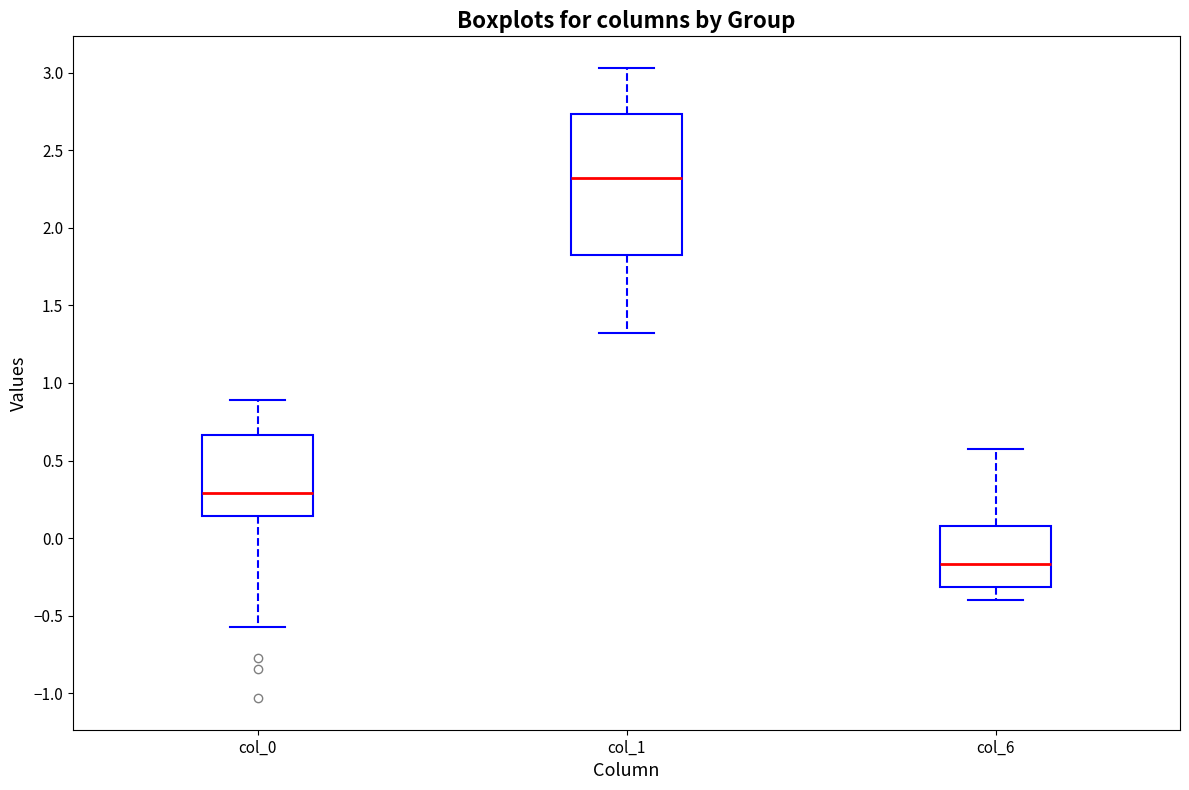

Reading left to right, read every box against the y-axis: the position of its median line, the range the box covers, and the ends of its whiskers. The values are not printed on the chart, so give them approximately, as read against the axis.

col_0: median 0.30, box 0.15 to 0.65, whiskers -0.55 to 0.90
col_1: median 2.30, box 1.85 to 2.75, whiskers 1.35 to 3.05
col_6: median -0.15, box -0.30 to 0.10, whiskers -0.40 to 0.60